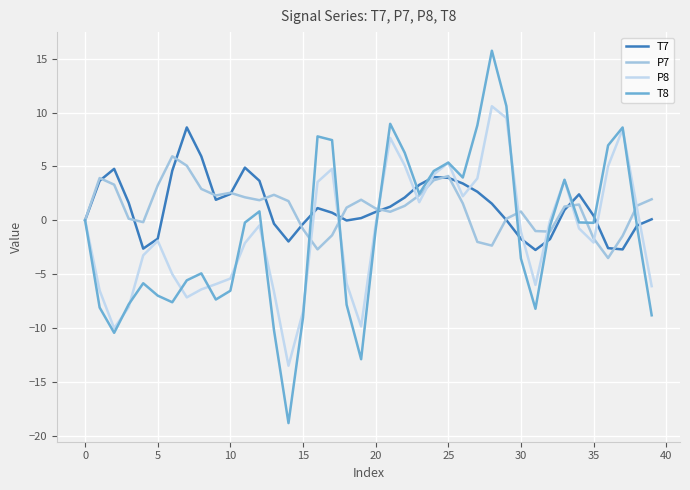

List the series in order of their peak value, lowest first.

P7, T7, P8, T8